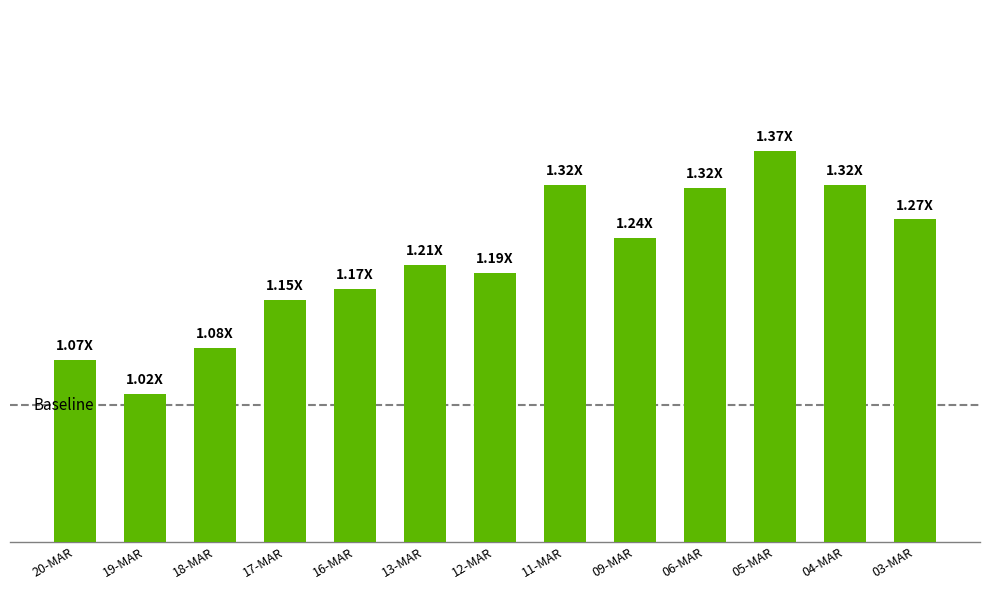

Which label corresponds to the largest value in the chart?

05-MAR